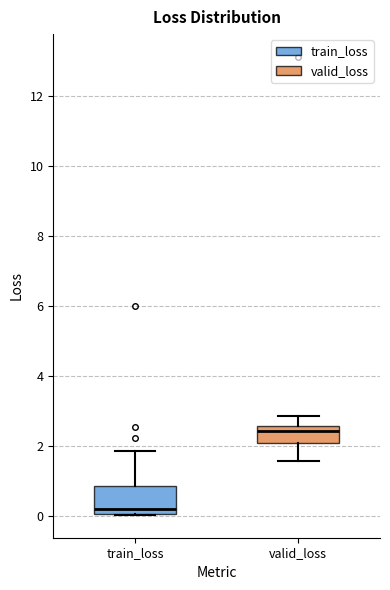

Which box's median line is the highest?

valid_loss